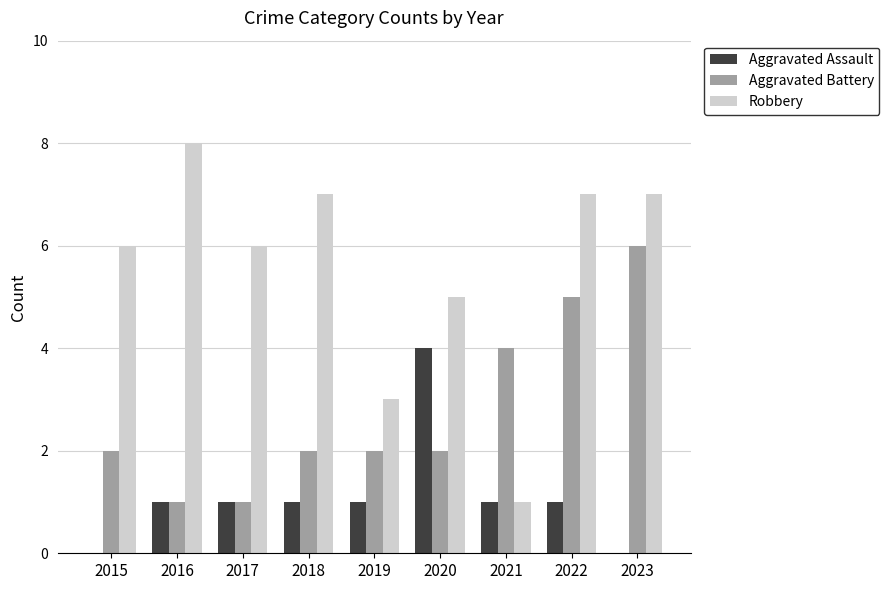

What value does the Robbery series have at 2017?

6